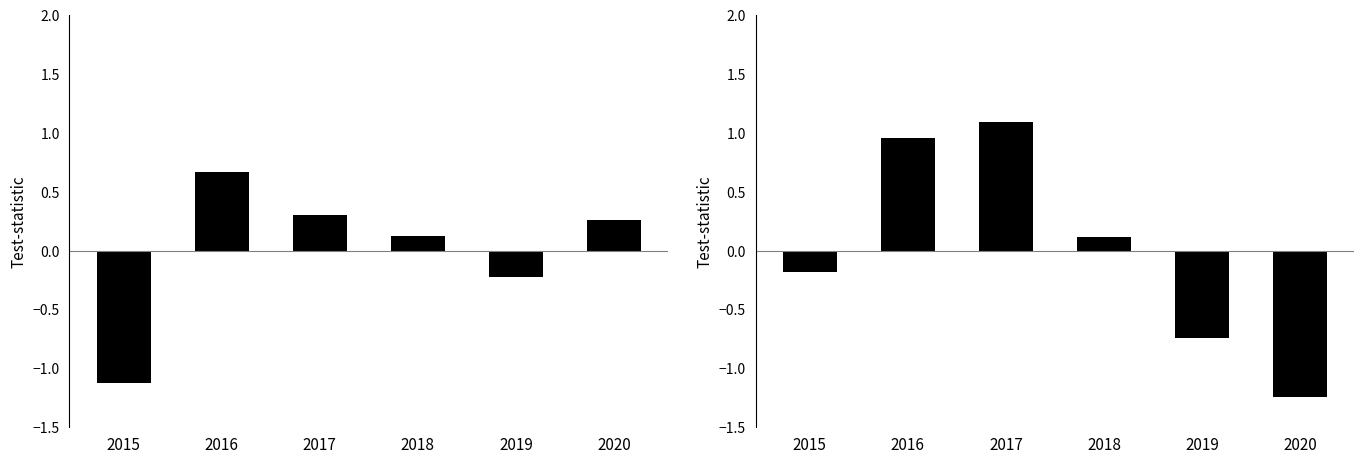

List the labels in order of Motor Vehicle Theft, Robbery, Theft value, smallest first.

2020, 2019, 2015, 2018, 2016, 2017